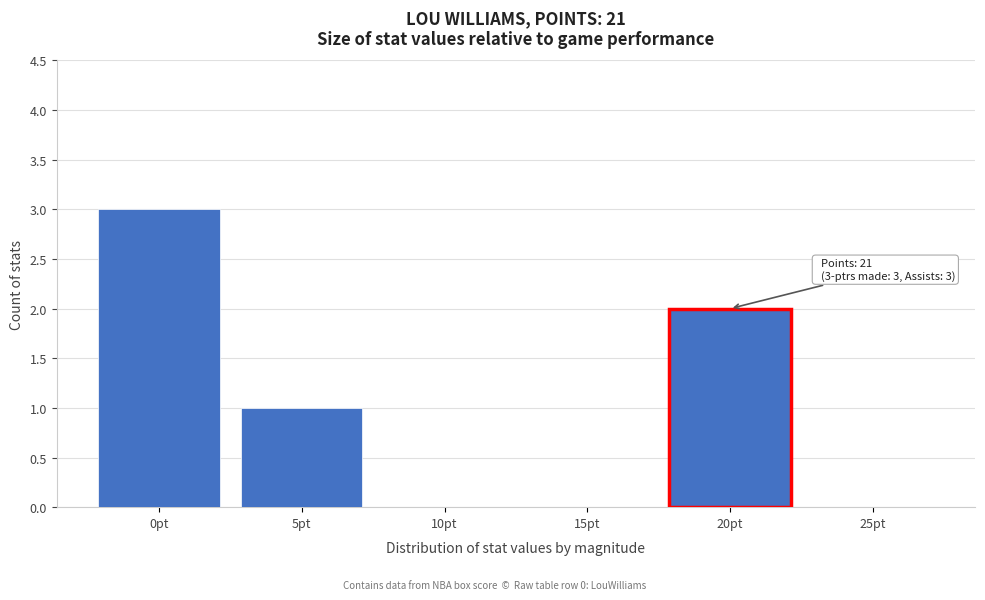

Reading right to left, list all the values displayed in this chart.

25pt=0	20pt=2	15pt=0	10pt=0	5pt=1	0pt=3